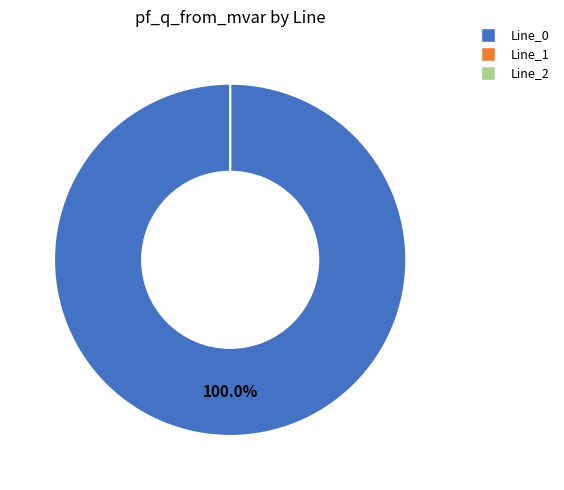

How many segments does this pie chart have?

3